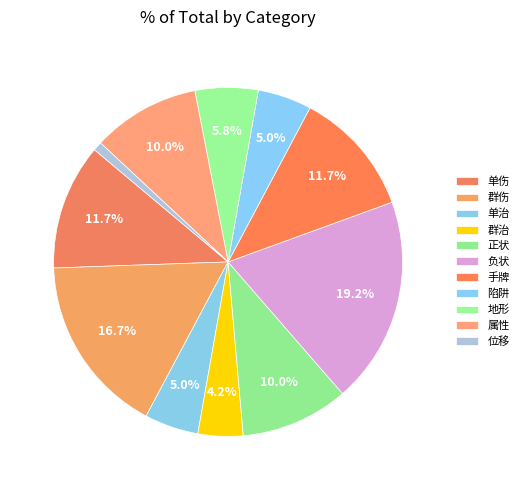

Approximately how many times larger is the value at 地形 compared to 群治?

1.4